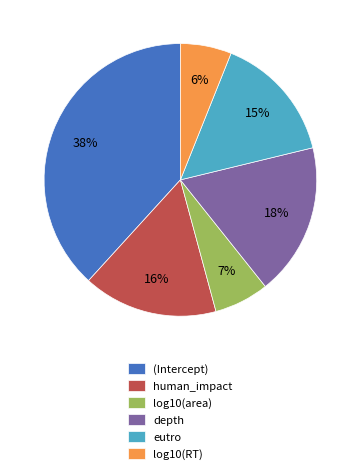

Which category has the biggest portion of the pie?

(Intercept)